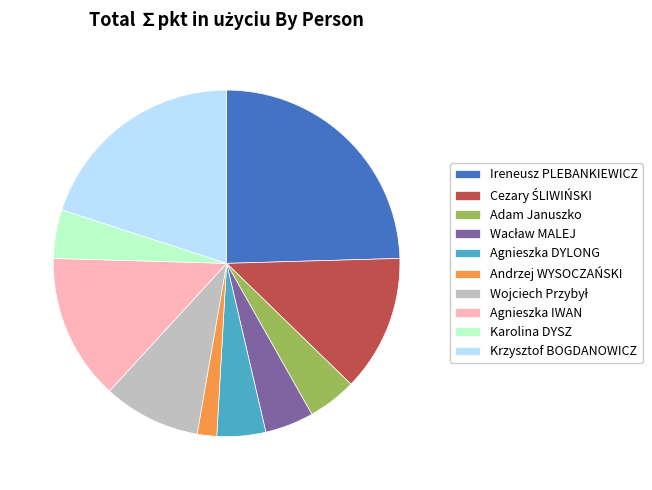

Is there any slice that represents more than half of the pie?

No